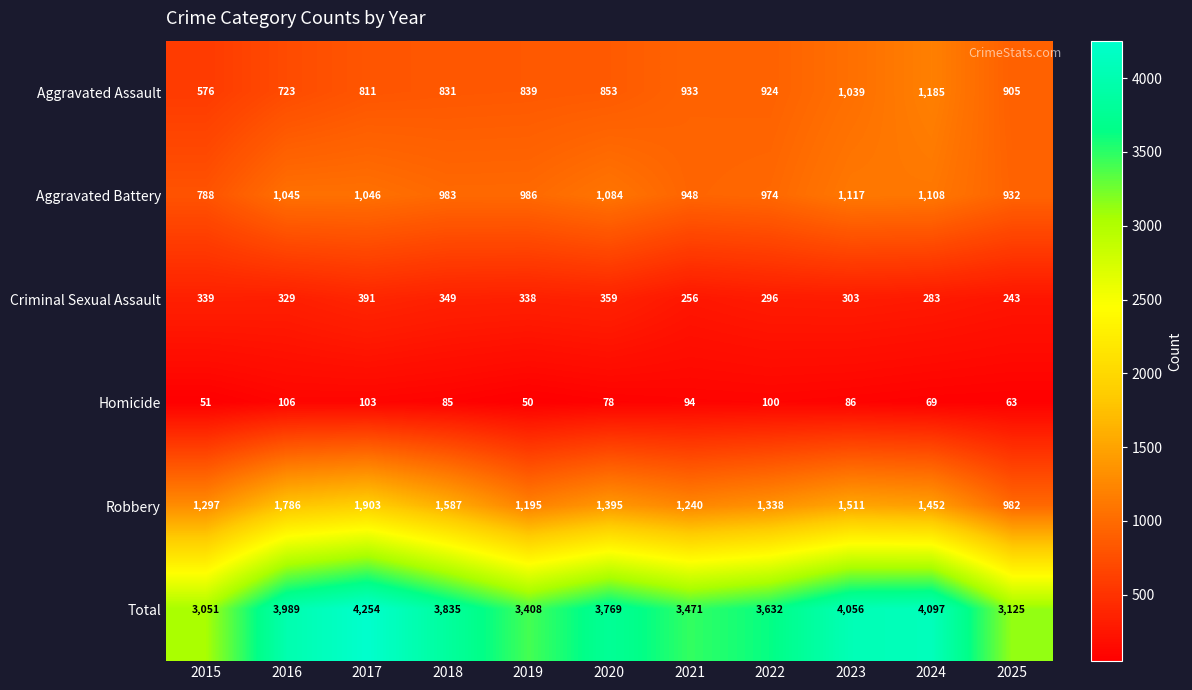

Between 2016 and 2019, which series saw the biggest shift?

Robbery